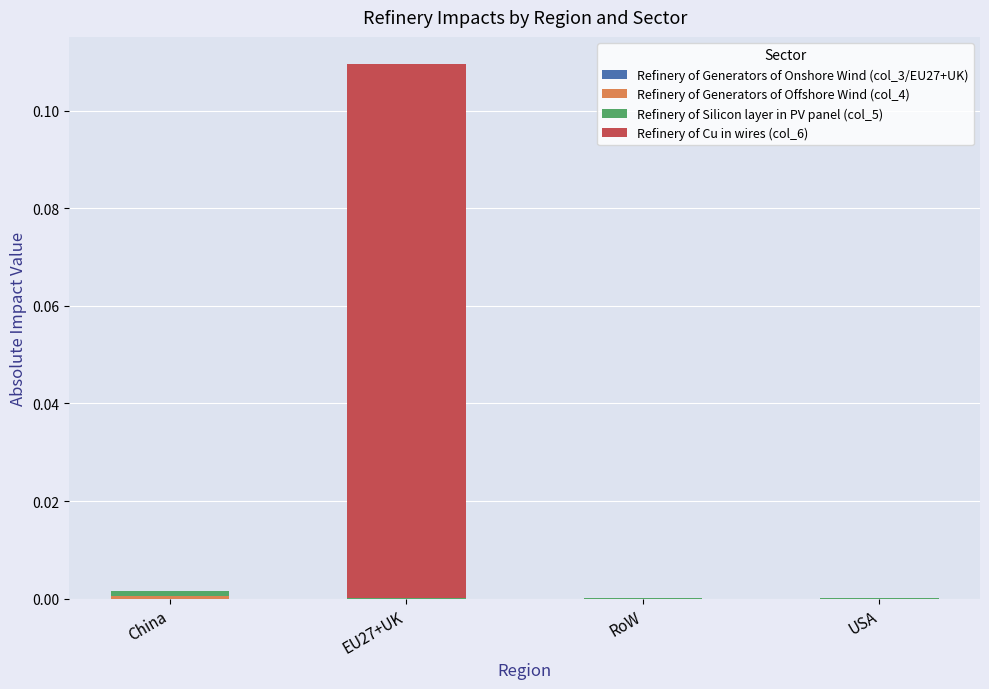

Count the number of categories in the chart.

4